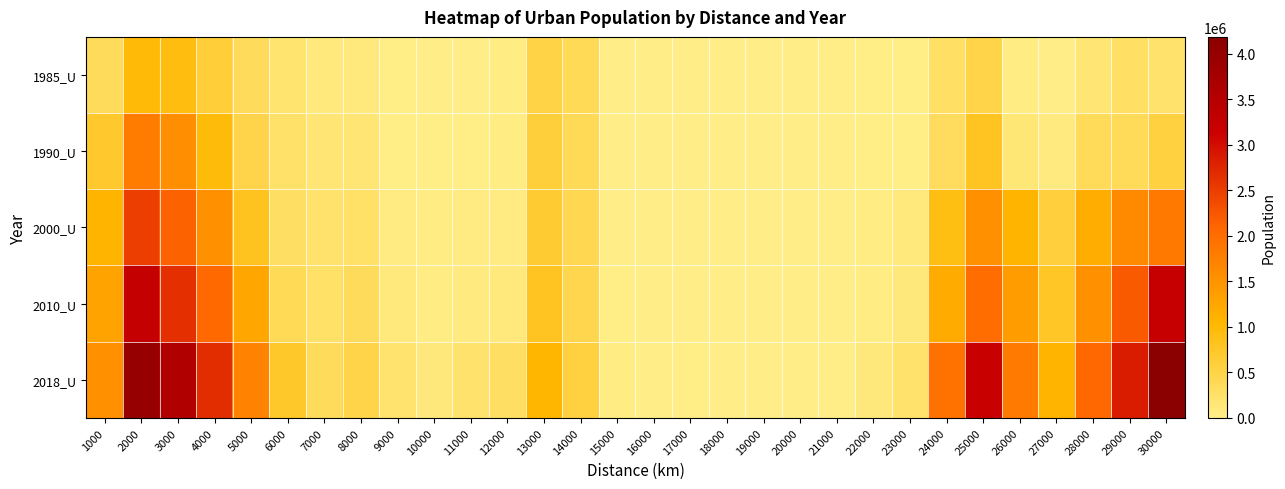

What is the difference between the highest and lowest values at 4000?

2068000